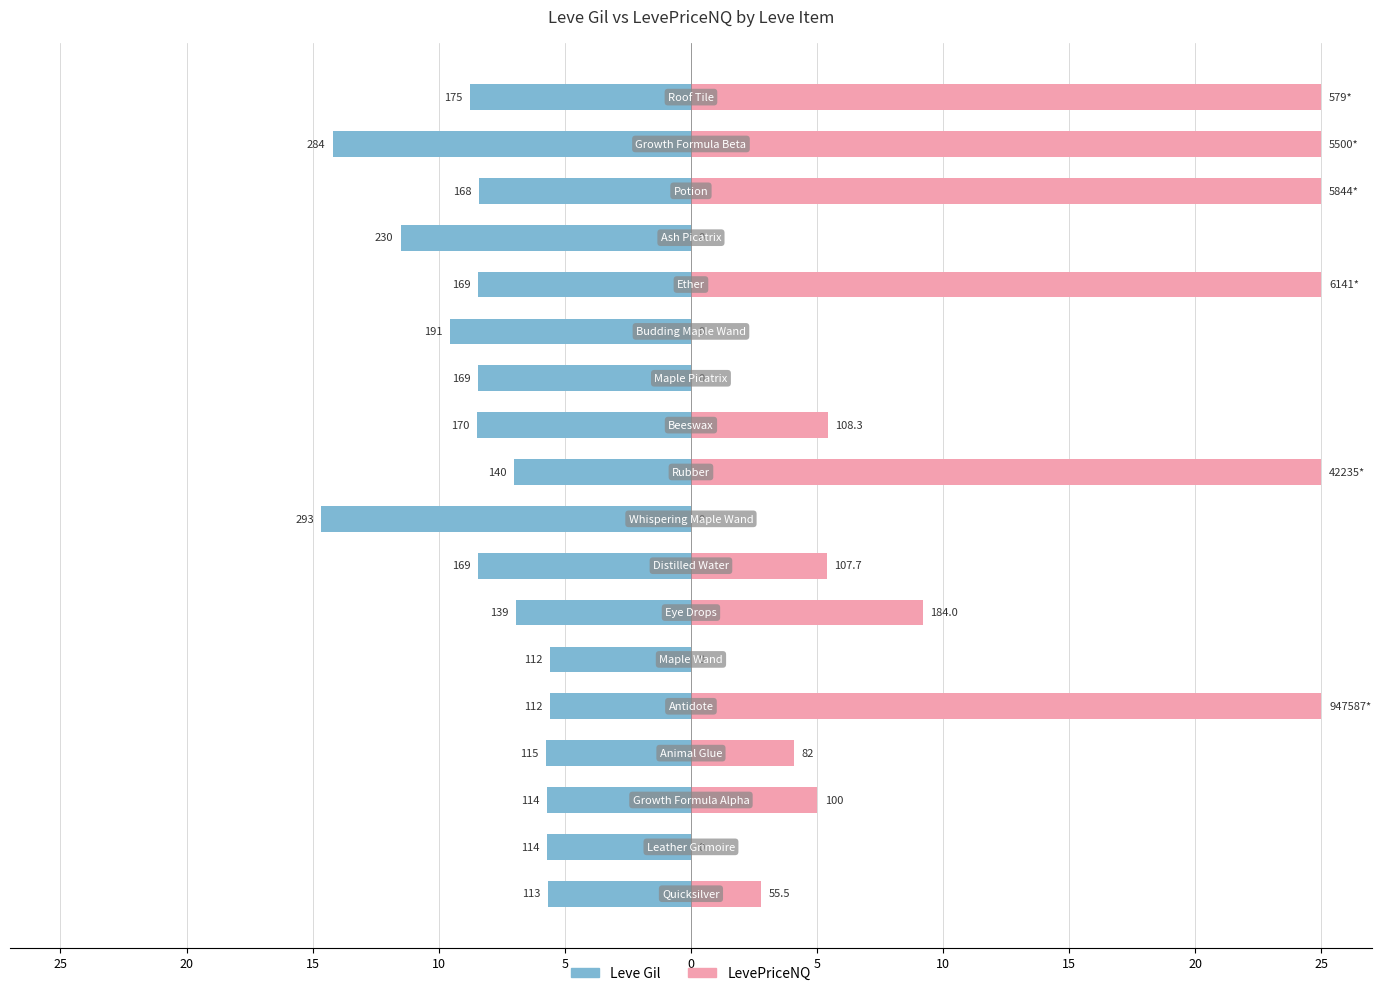

How many groups of bars are there?

18